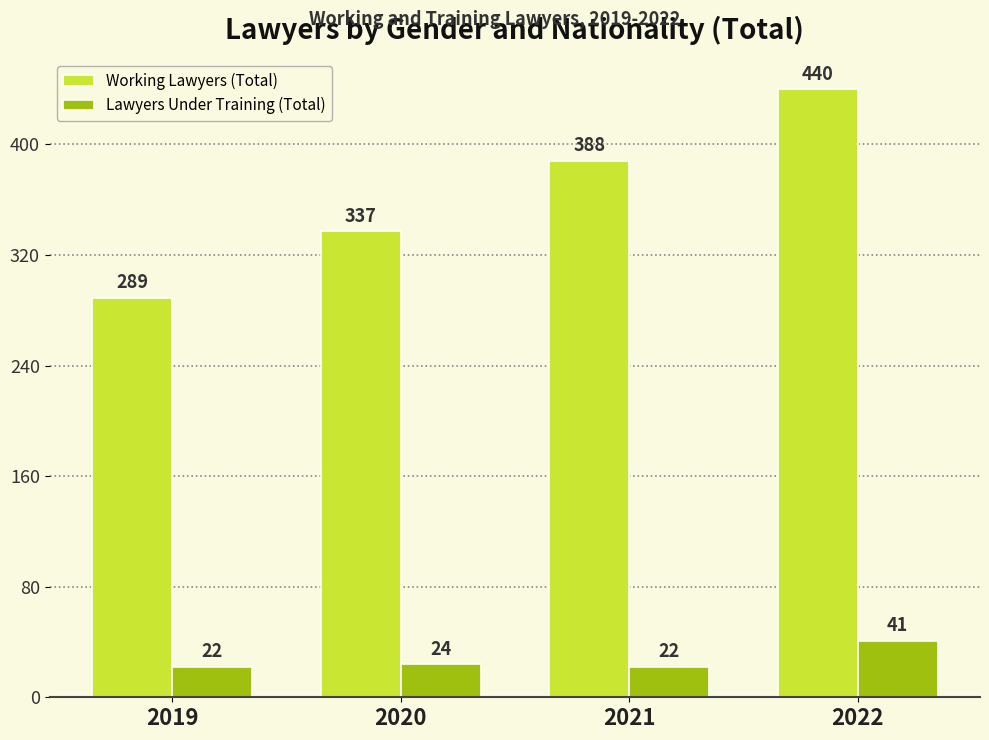

What is the value of the Working Lawyers (Total) bar at the 2nd from the left?

337